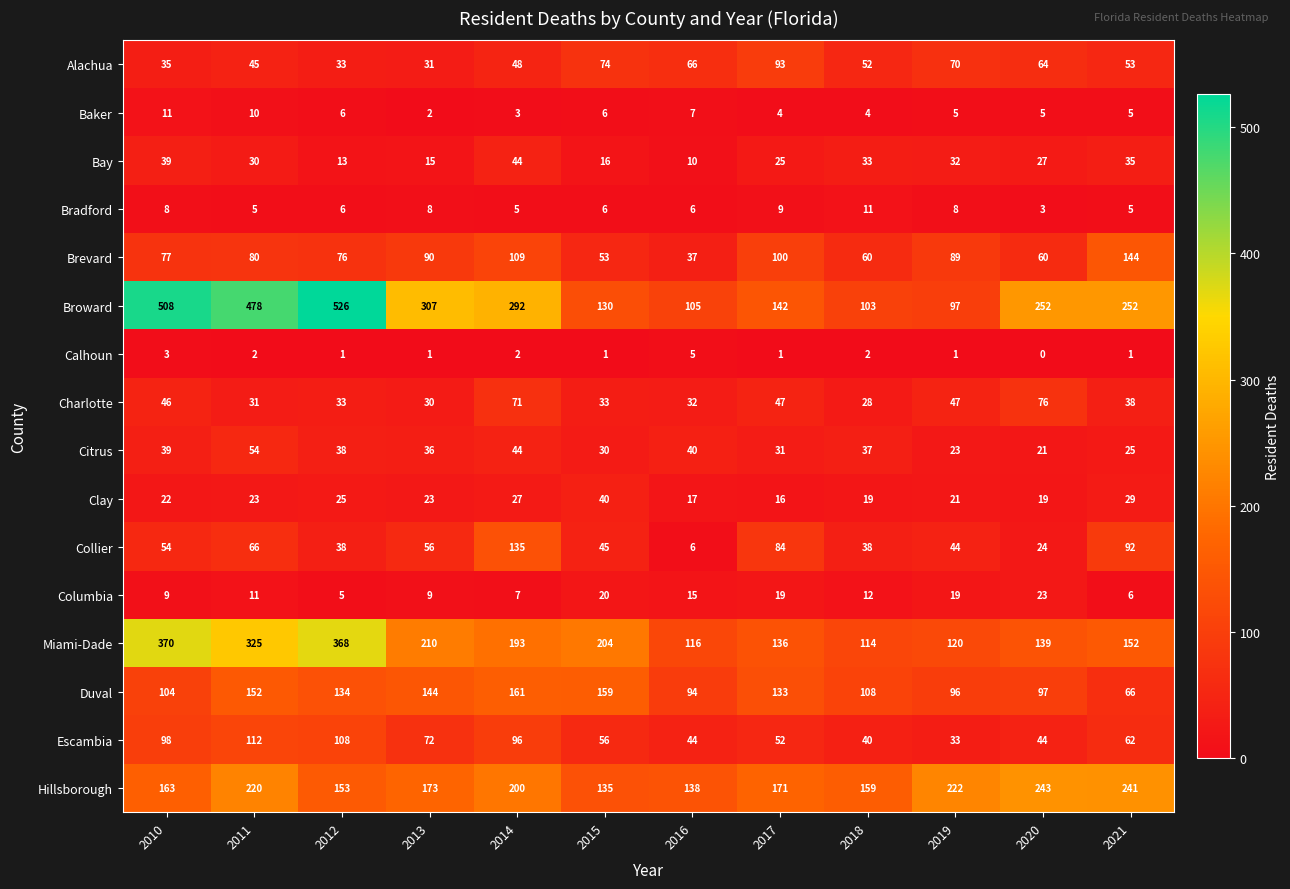

The Alachua series shows 73 at 2021. True or false?

False